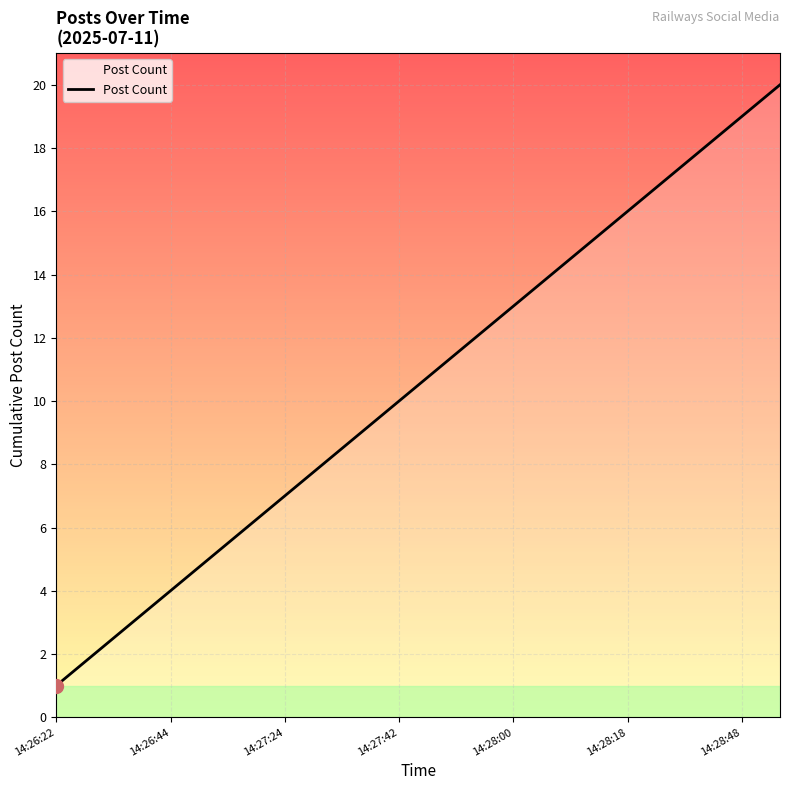

What is the maximum value shown in the chart?

20